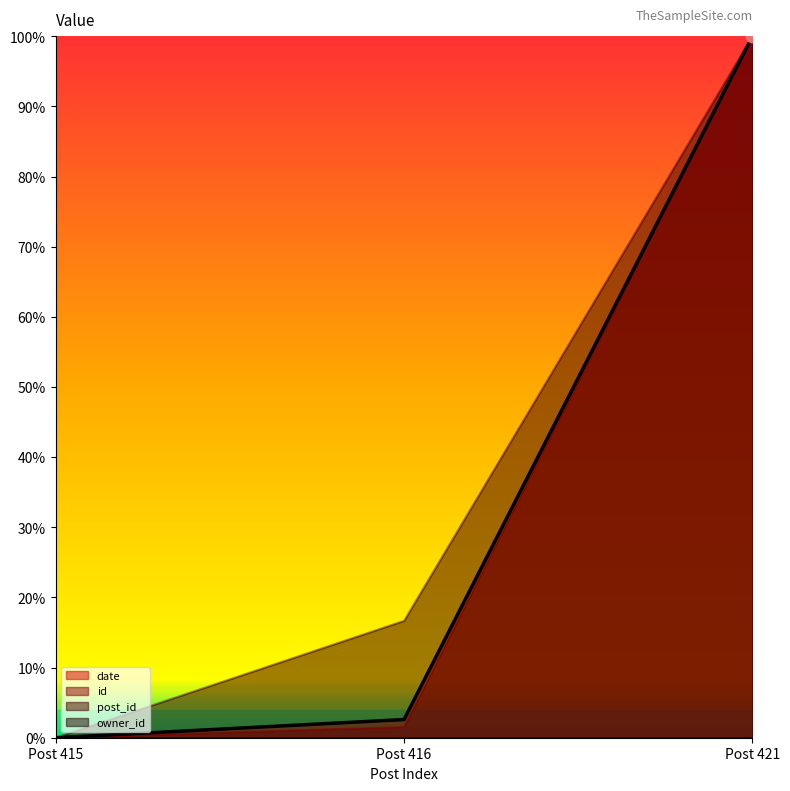

Which series has the largest total across all categories?

post_id